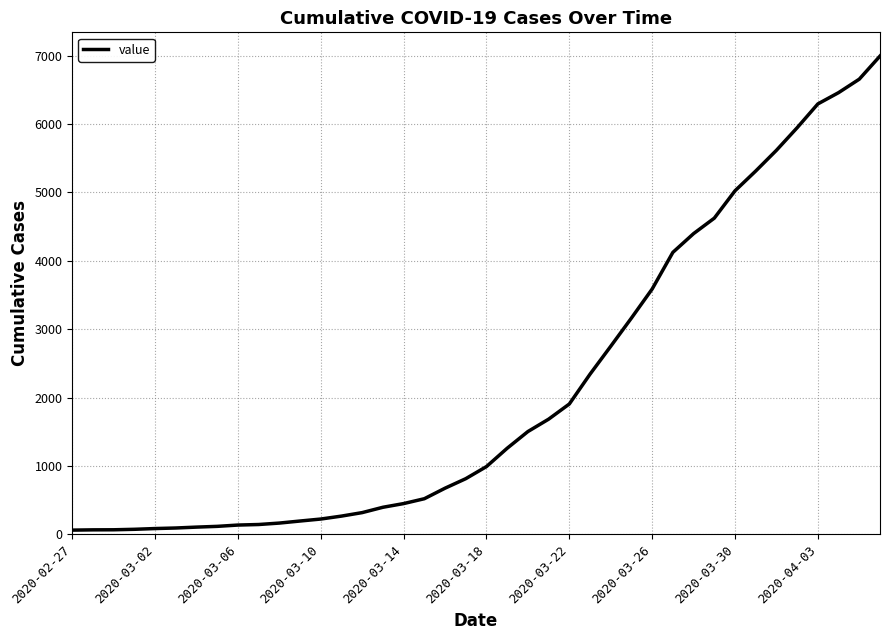

Is this an area chart (filled region under the line)?

No